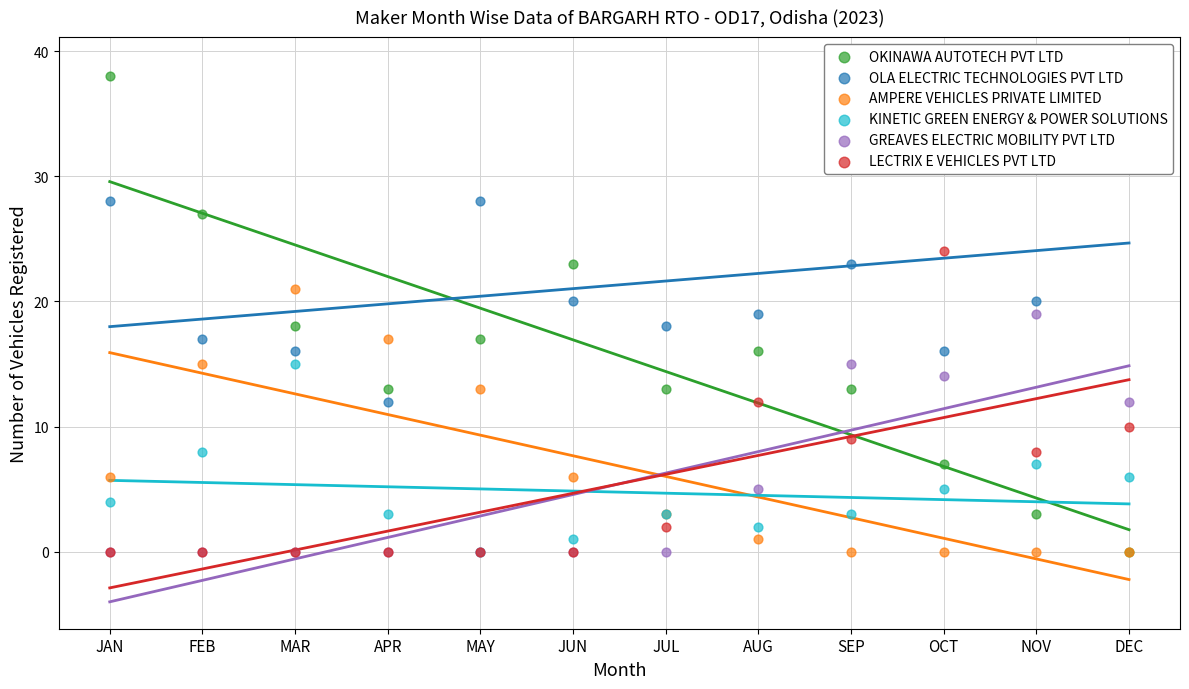

Which series has the largest Y range (max minus min)?

OKINAWA AUTOTECH PVT LTD